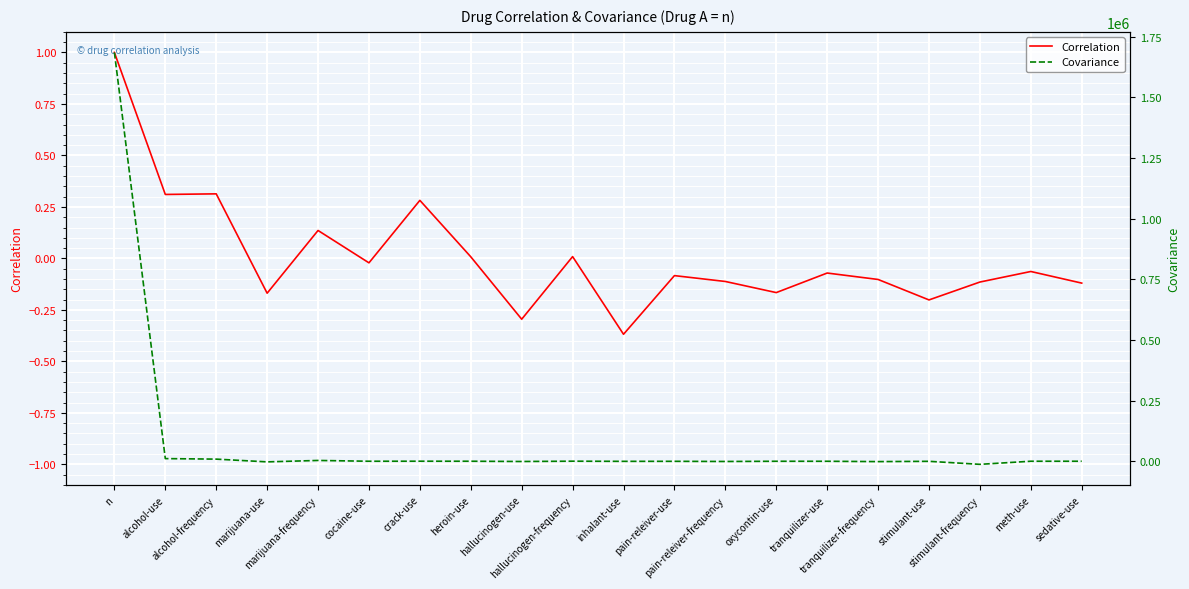

Is this an area chart (filled region under the line)?

No